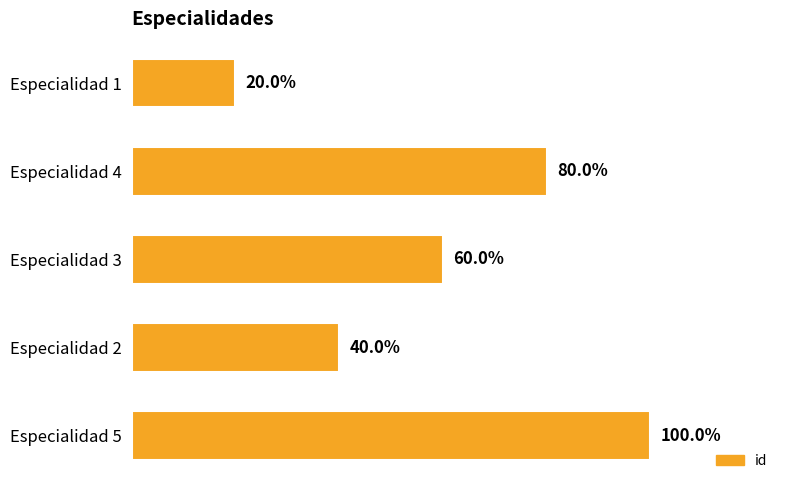

Does the chart contain any negative values?

No